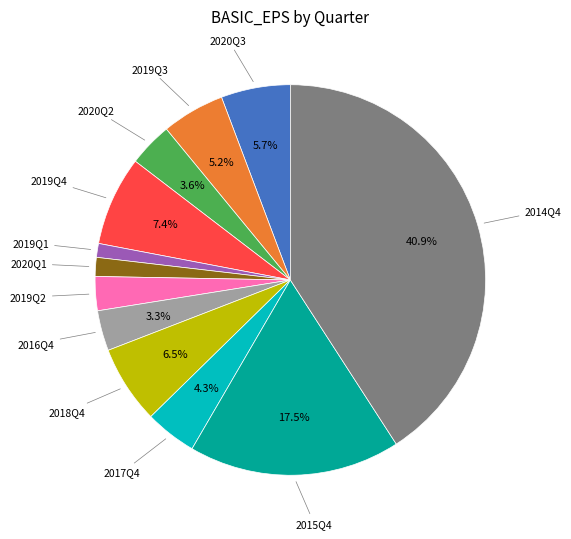

Is there a majority slice in this chart?

No